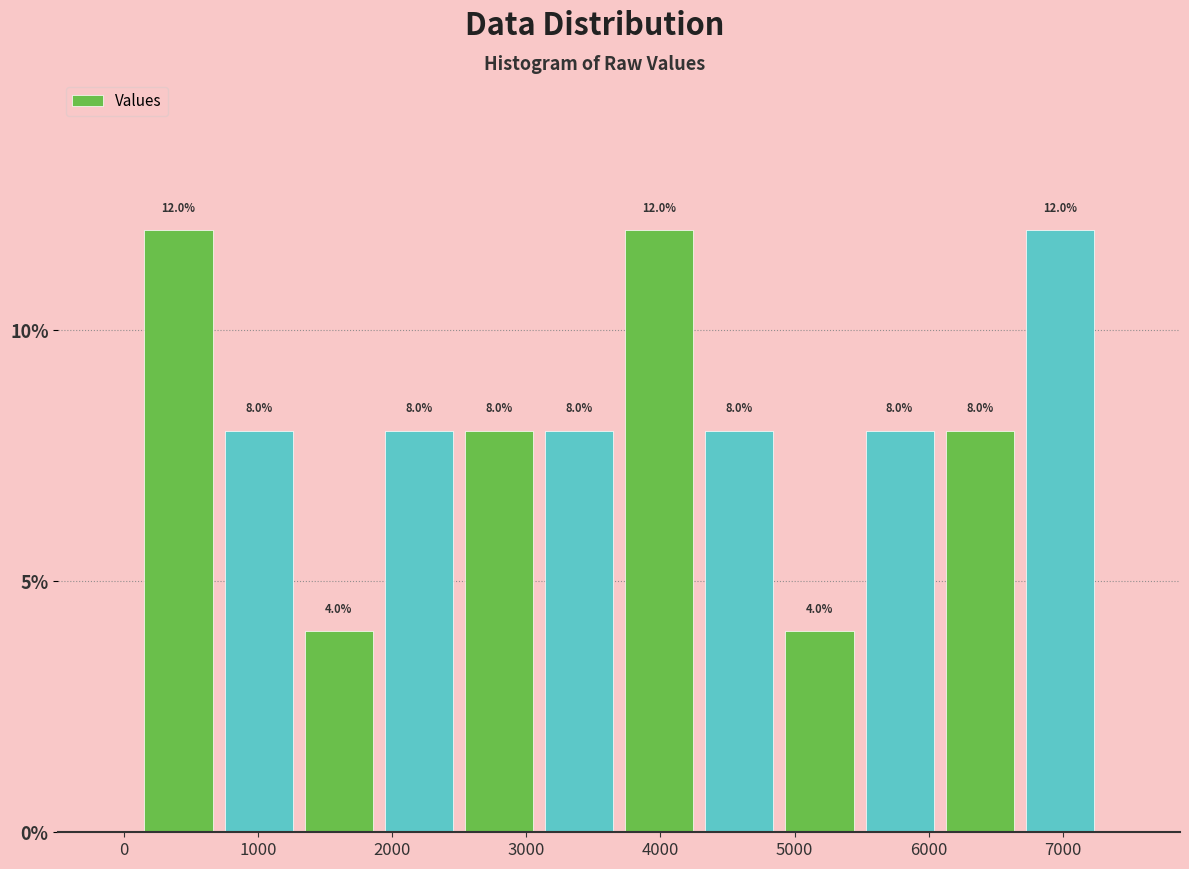

Reading left to right, transcribe this chart: for each bar, give the range it covers on the x-axis and its height. The bar edges are not printed on the chart, so give them approximately, as read against the axis.

100 to 700: 12.0
700 to 1300: 8.0
1300 to 1900: 4.0
1900 to 2500: 8.0
2500 to 3100: 8.0
3100 to 3700: 8.0
3700 to 4300: 12.0
4300 to 4900: 8.0
4900 to 5500: 4.0
5500 to 6100: 8.0
6100 to 6700: 8.0
6700 to 7300: 12.0